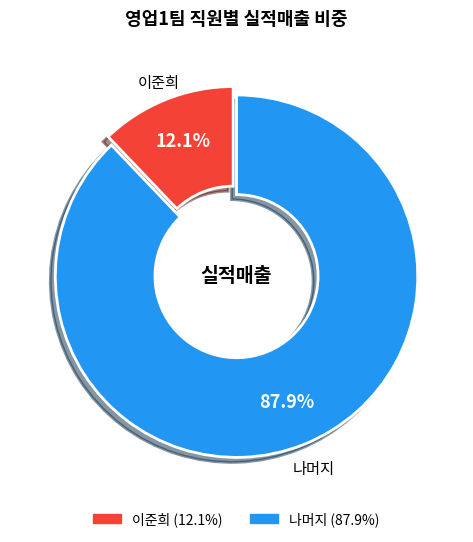

Does any single category account for the majority?

Yes